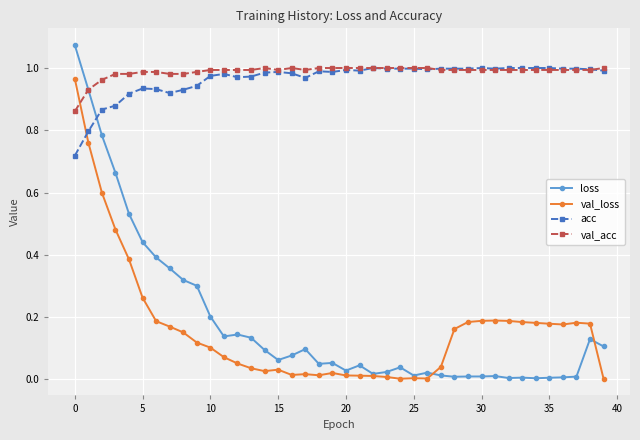

True or false: acc has more than 2 interior local peaks.

True